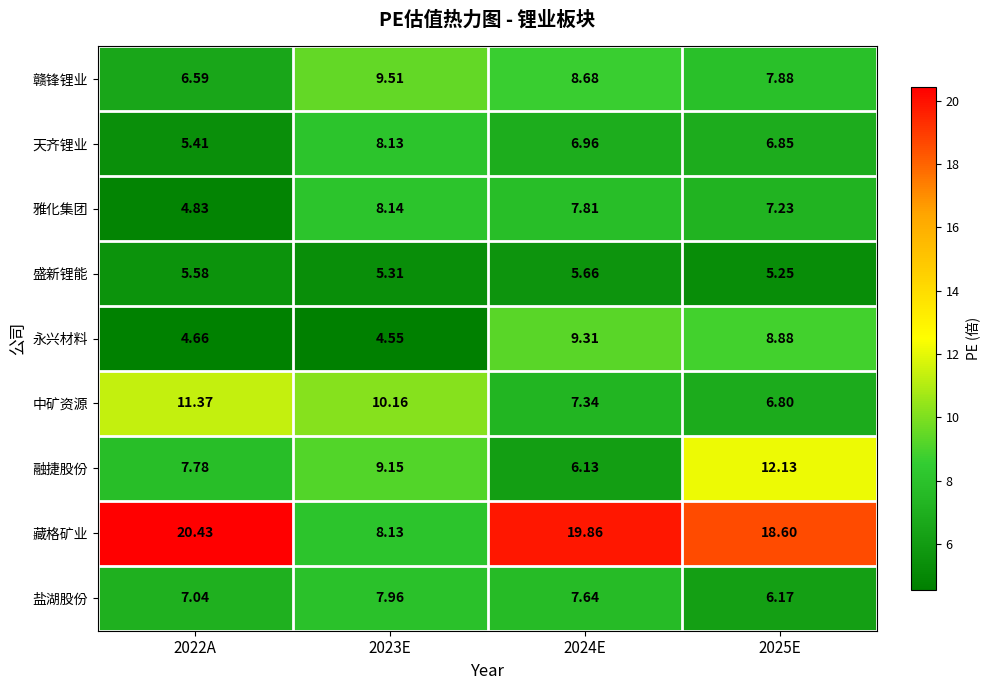

How many categories are shown in the chart?

4